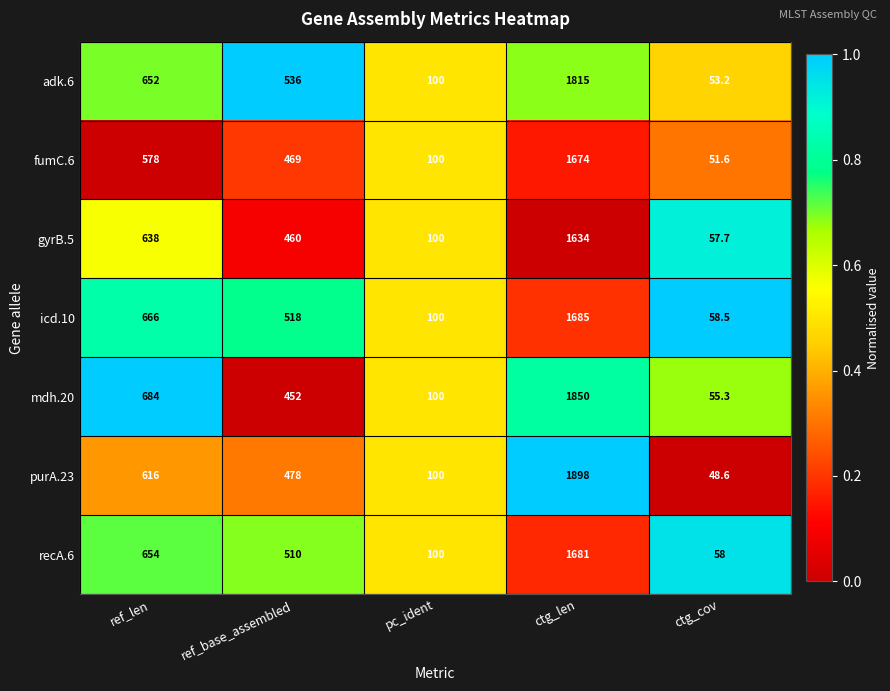

The gyrB.5 series shows 638.0 at ref_len. True or false?

True